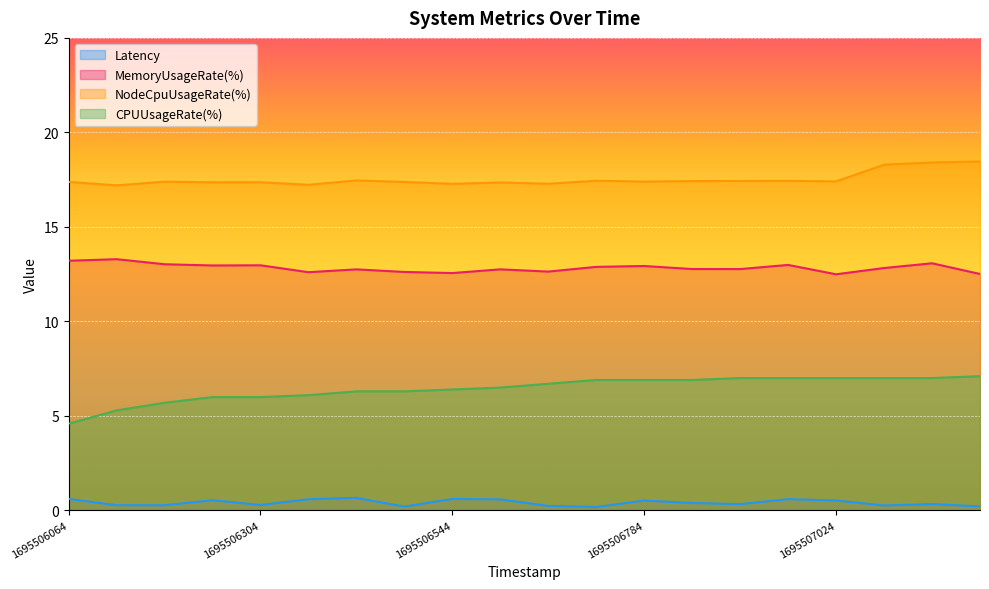

Which series has the largest total across all categories?

NodeCpuUsageRate(%)